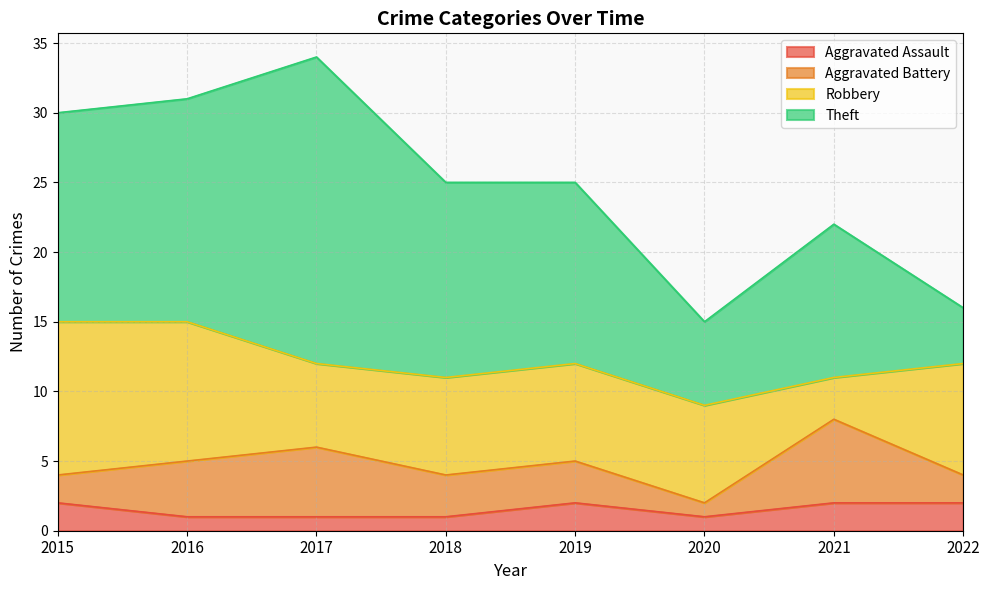

What is the difference between the second highest and minimum values in the Aggravated Assault series?

1